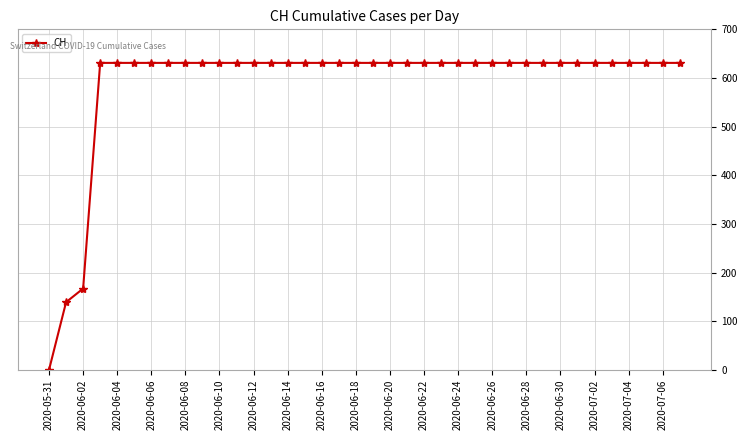

What is the maximum value shown in the chart?

631